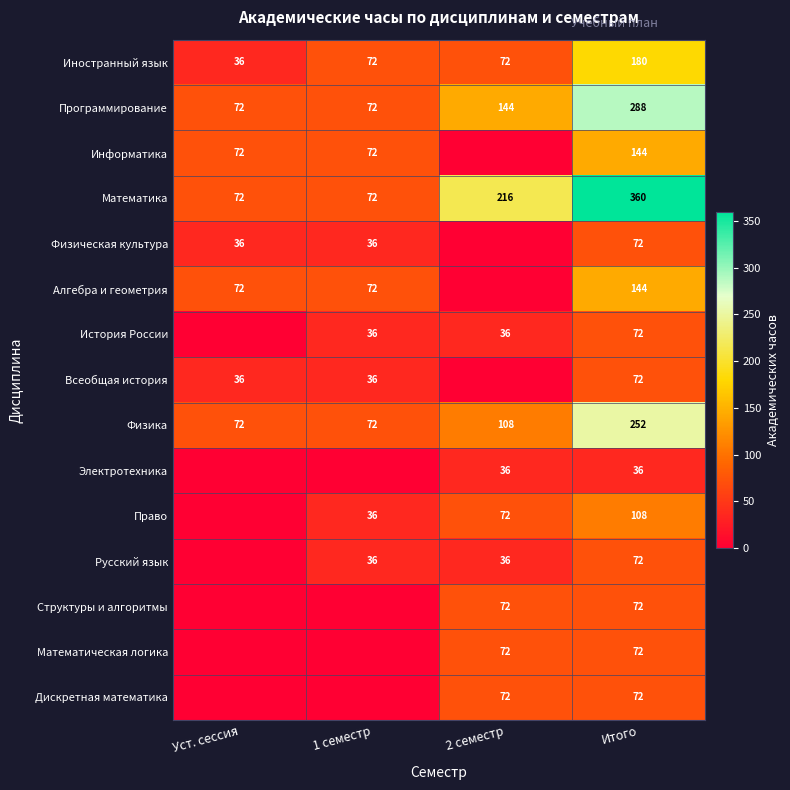

What is the sum of the Иностранный язык values at Итого and 2 семестр?

252